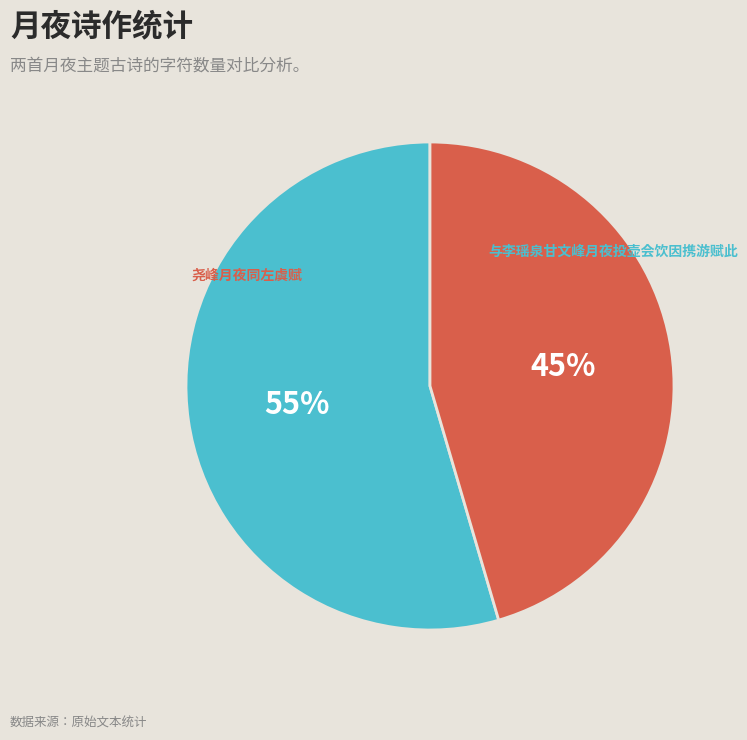

To the nearest percent, what portion does 尧峰月夜同左虞赋 represent?

45%